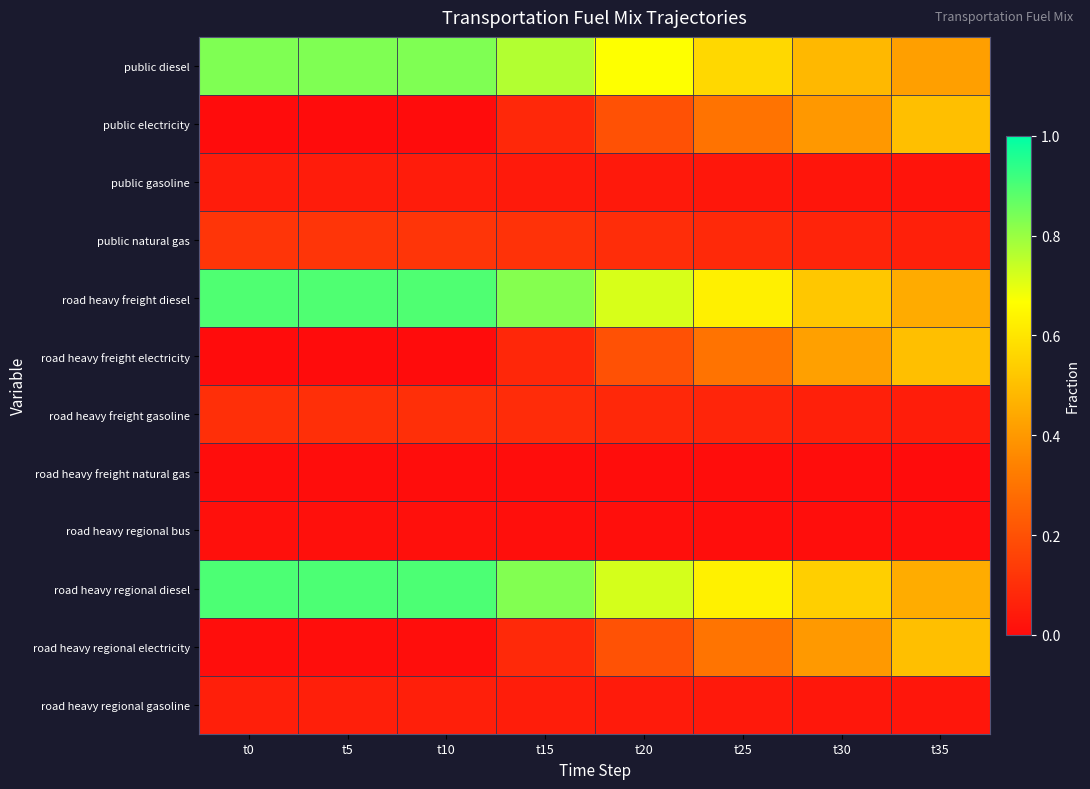

Reading left to right, extract all data points from this chart.

public diesel: t0=0.8	t5=0.8	t10=0.8	t15=0.8	t20=0.7	t25=0.6	t30=0.5	t35=0.4
public electricity: t0=0.0	t5=0.0	t10=0.0	t15=0.1	t20=0.2	t25=0.3	t30=0.4	t35=0.5
public gasoline: t0=0.0	t5=0.0	t10=0.0	t15=0.0	t20=0.0	t25=0.0	t30=0.0	t35=0.0
public natural gas: t0=0.1	t5=0.1	t10=0.1	t15=0.1	t20=0.1	t25=0.1	t30=0.1	t35=0.1
road heavy freight diesel: t0=0.9	t5=0.9	t10=0.9	t15=0.8	t20=0.7	t25=0.6	t30=0.5	t35=0.4
road heavy freight electricity: t0=0.0	t5=0.0	t10=0.0	t15=0.1	t20=0.2	t25=0.3	t30=0.4	t35=0.5
road heavy freight gasoline: t0=0.1	t5=0.1	t10=0.1	t15=0.1	t20=0.1	t25=0.1	t30=0.1	t35=0.1
road heavy freight natural gas: t0=0.0	t5=0.0	t10=0.0	t15=0.0	t20=0.0	t25=0.0	t30=0.0	t35=0.0
road heavy regional bus: t0=0.0	t5=0.0	t10=0.0	t15=0.0	t20=0.0	t25=0.0	t30=0.0	t35=0.0
road heavy regional diesel: t0=0.9	t5=0.9	t10=0.9	t15=0.8	t20=0.7	t25=0.6	t30=0.5	t35=0.5
road heavy regional electricity: t0=0.0	t5=0.0	t10=0.0	t15=0.1	t20=0.2	t25=0.3	t30=0.4	t35=0.5
road heavy regional gasoline: t0=0.1	t5=0.1	t10=0.1	t15=0.1	t20=0.0	t25=0.0	t30=0.0	t35=0.0